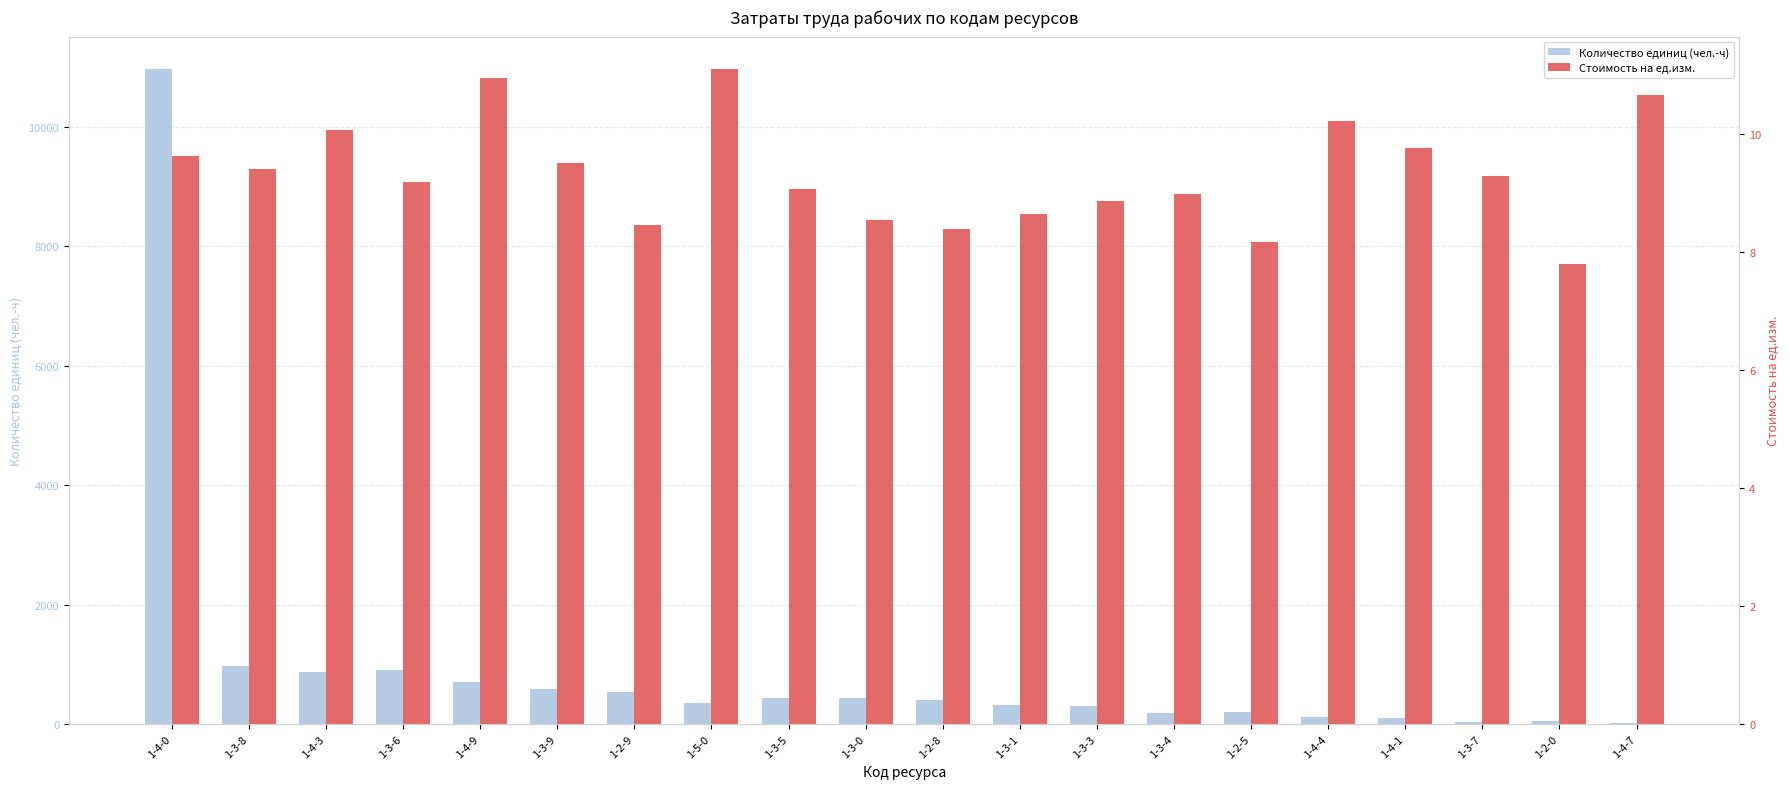

At which label is Количество единиц (чел.-ч) closest to 5491?

1-3-8